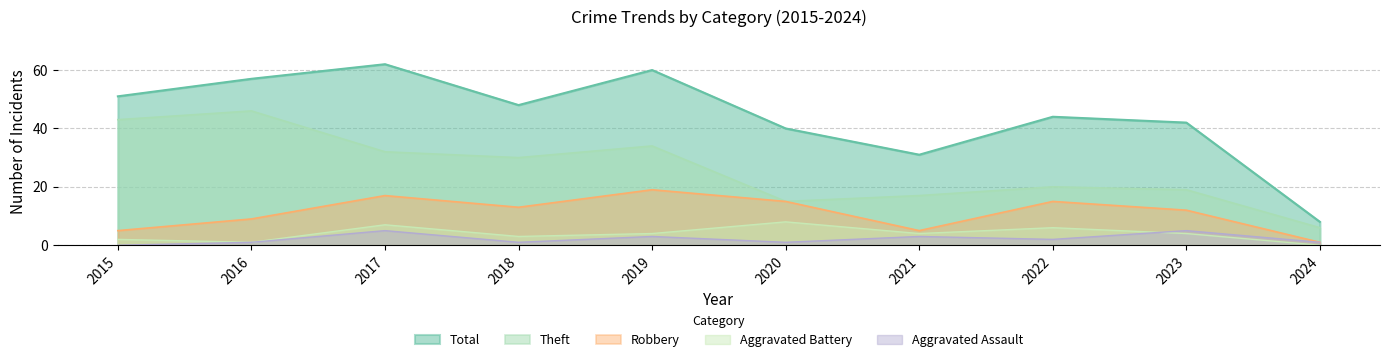

True or false: Aggravated Battery and Theft cross at least once.

False